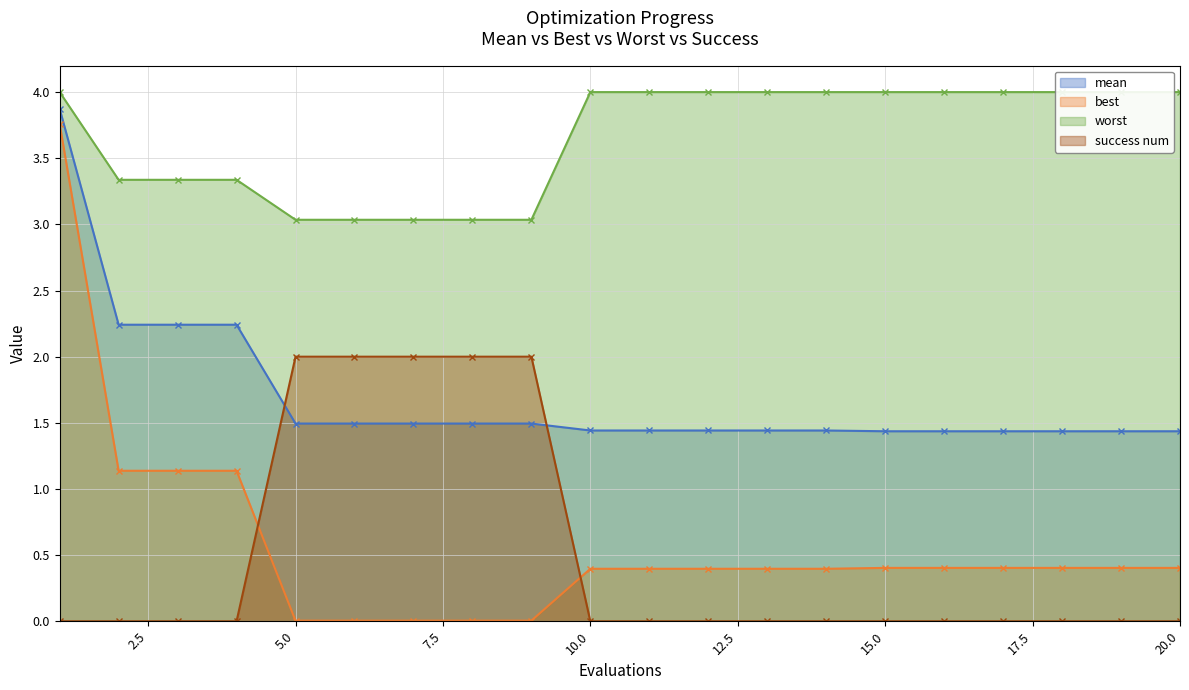

What are all the series names shown in the legend?

mean, best, worst, success num